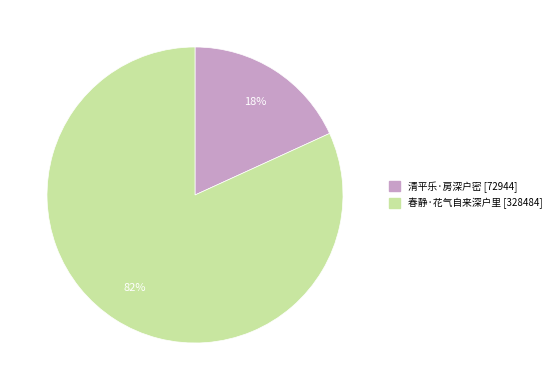

Rank the categories by value from highest to lowest.

春静·花气自来深户里, 清平乐·房深户密